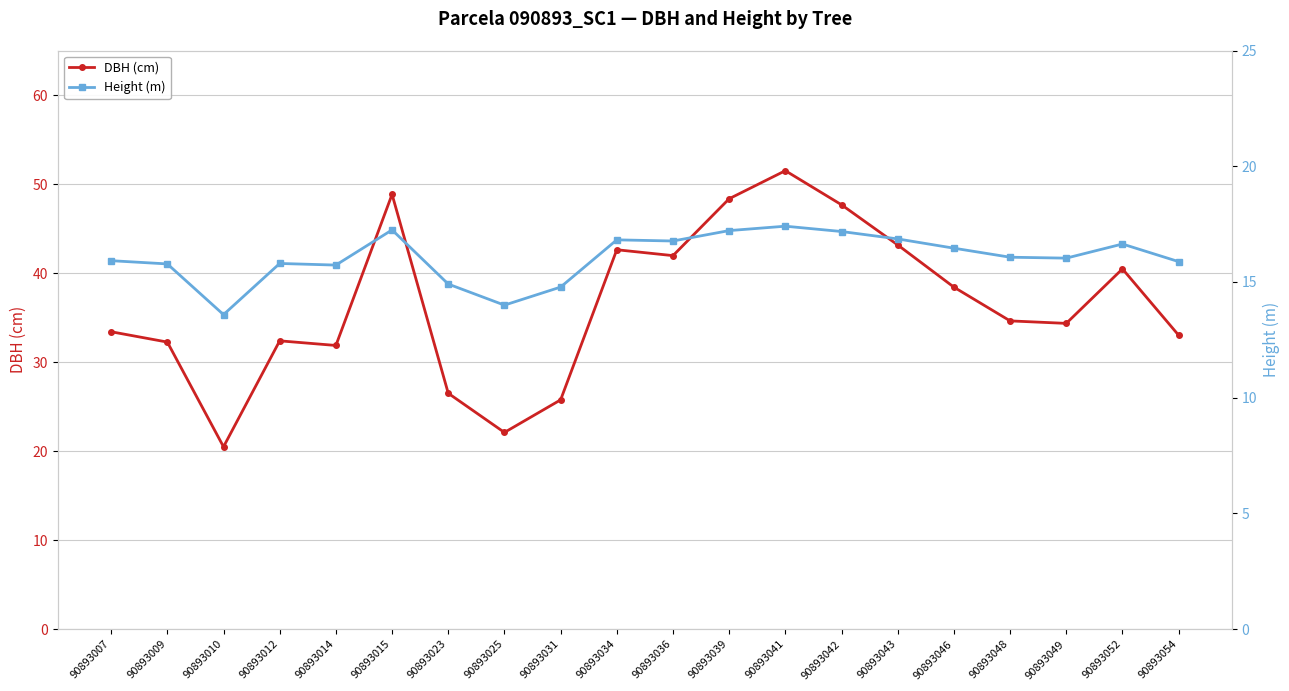

How many values in the DBH (cm) series are below 34?

9